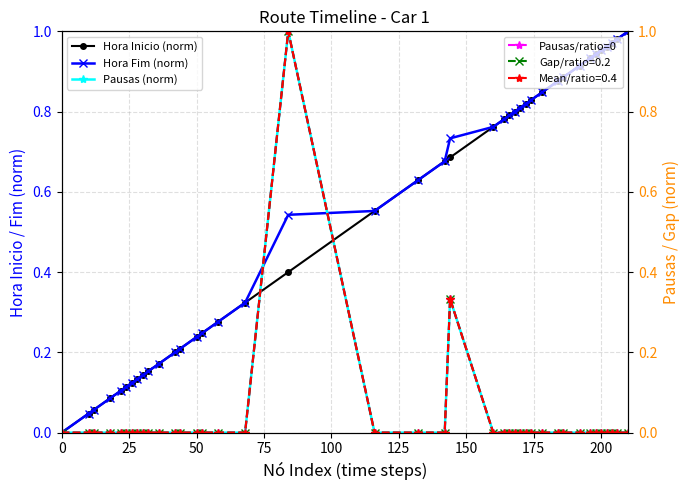

How many lines are shown in the chart?

4